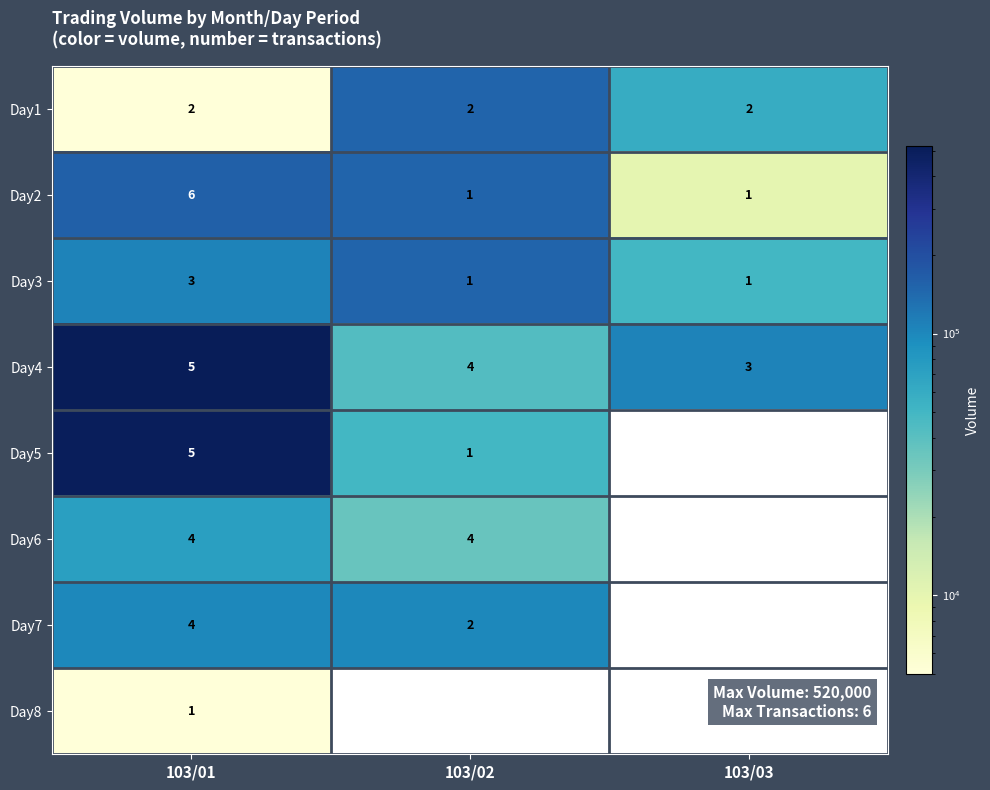

Is the value of Day2 at 103/02 greater than the value of Day3 at 103/01?

No